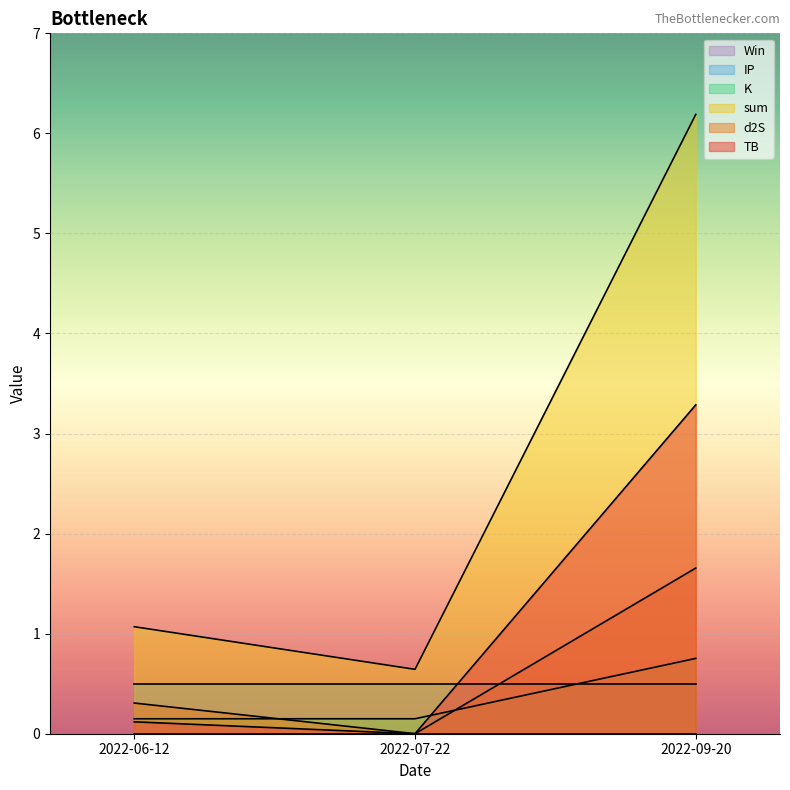

Is it true that sum equals 8.9 at 2022-09-20?

False